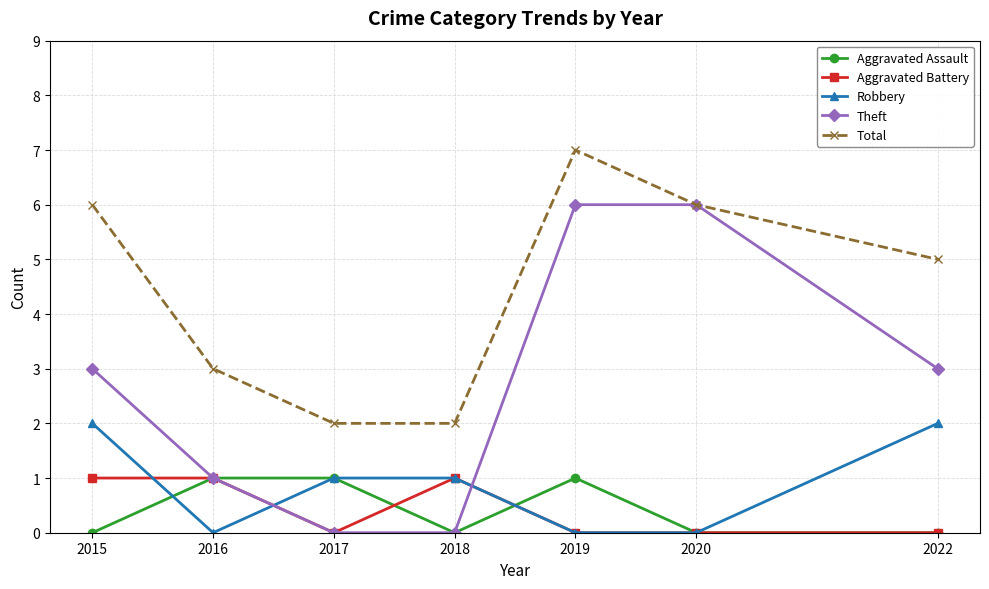

True or false: Aggravated Battery has a value of 0 at 2017.

True